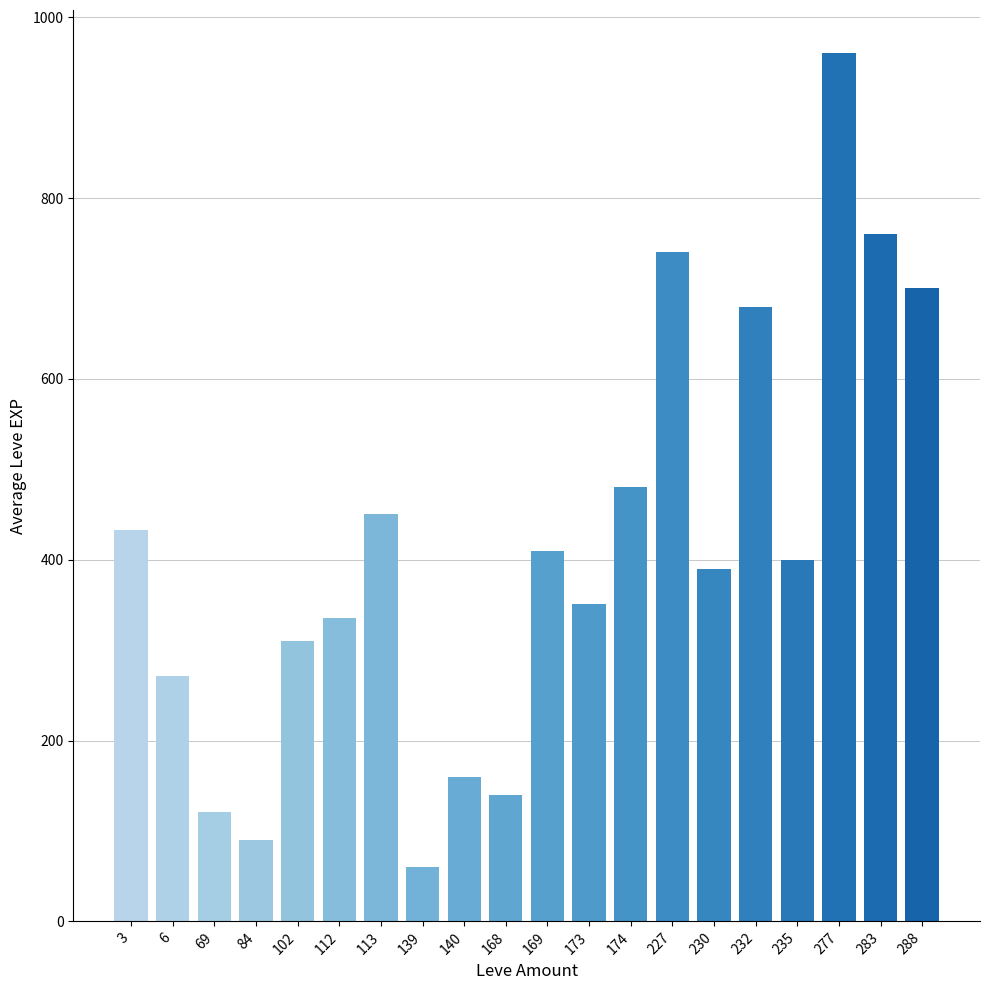

List the labels in order of value, largest first.

277, 283, 227, 288, 232, 174, 113, 3, 169, 235, 230, 173, 112, 102, 6, 140, 168, 69, 84, 139